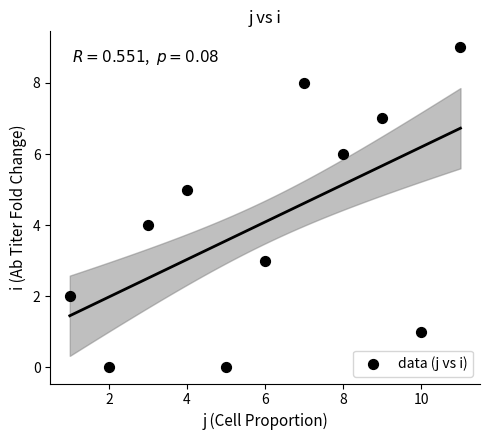

What is the average Y value?

4